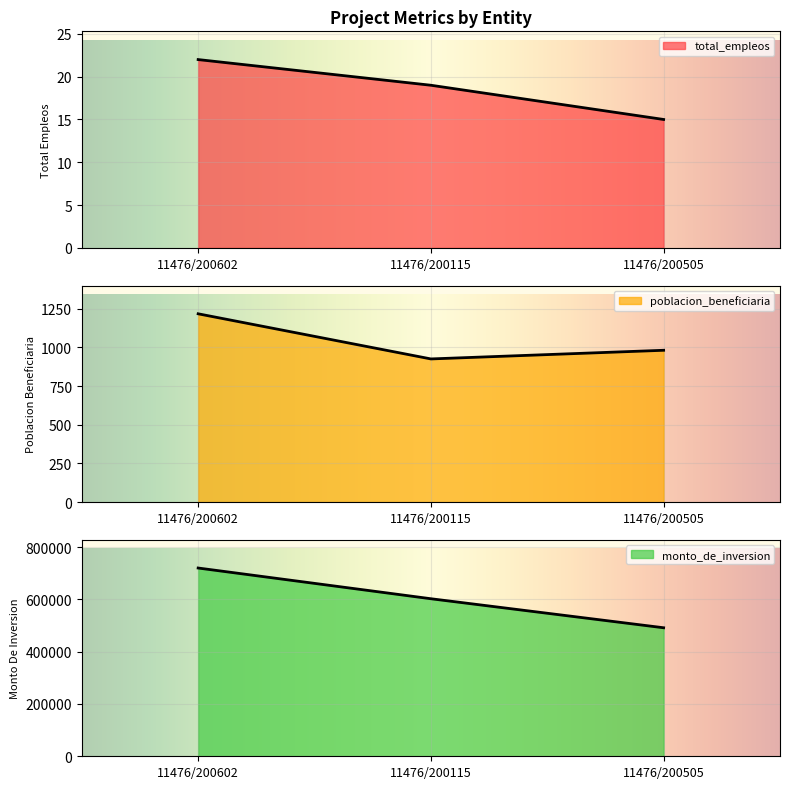

True or false: total_empleos has a value of 27.3 at 11476/200115.

False